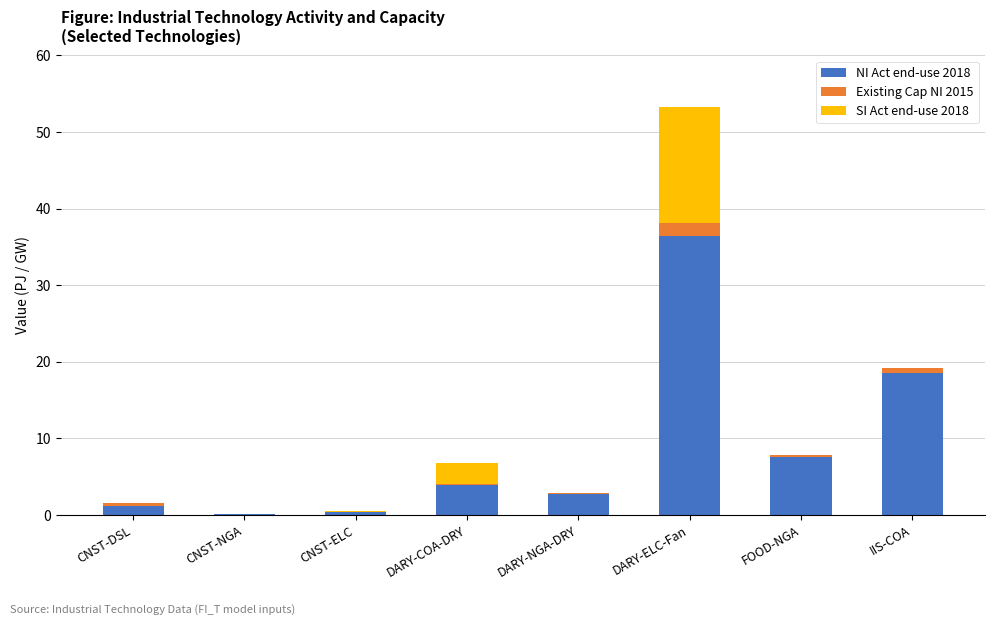

What is the highest value of the NI Act end-use 2018 series?

36.4